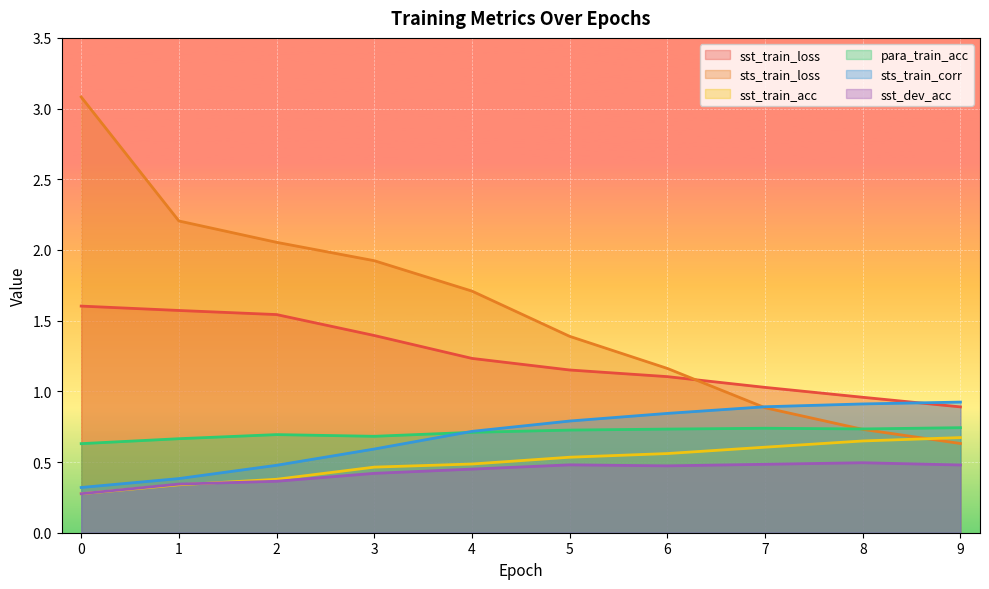

What is the difference between the maximum and minimum values in the sst_dev_acc series?

0.2